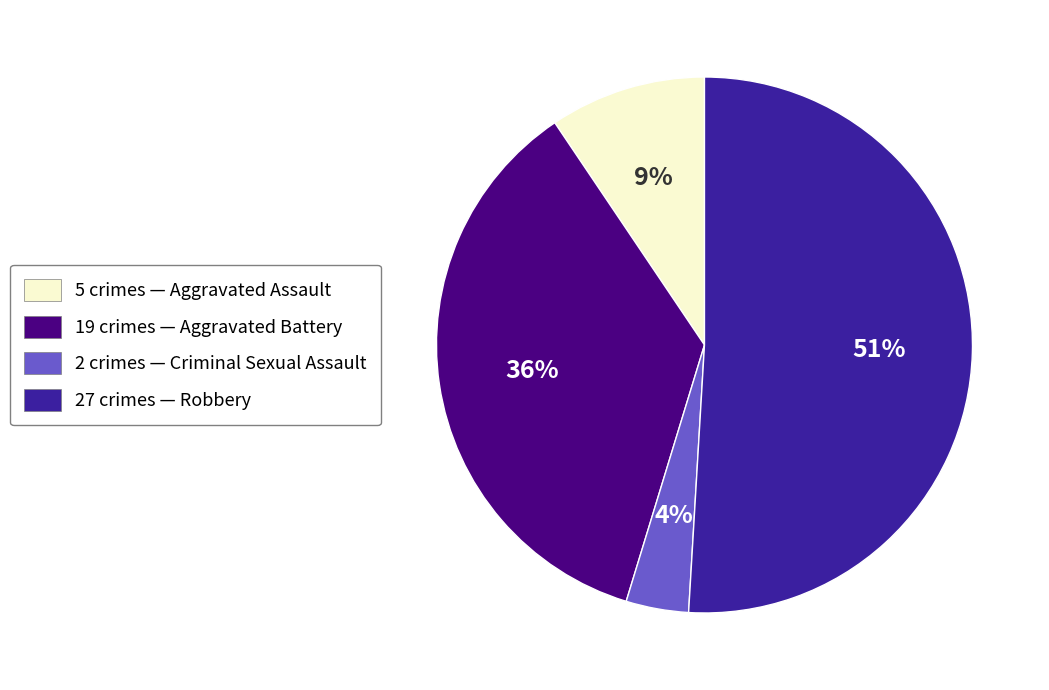

To the nearest percent, what is the average slice percentage?

25%